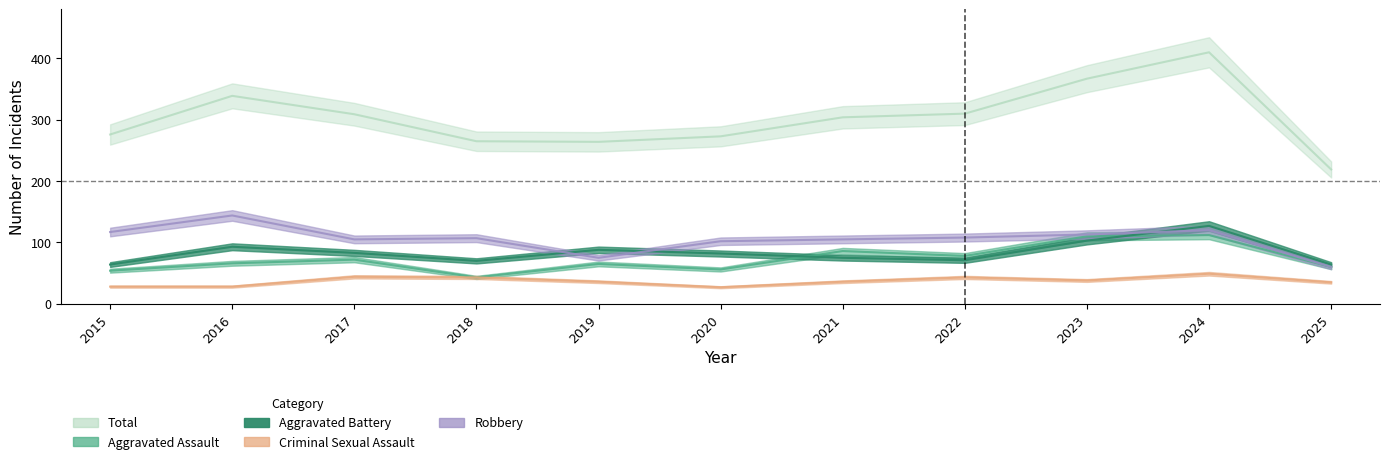

What is the difference between the maximum and minimum values in the Robbery series?

84